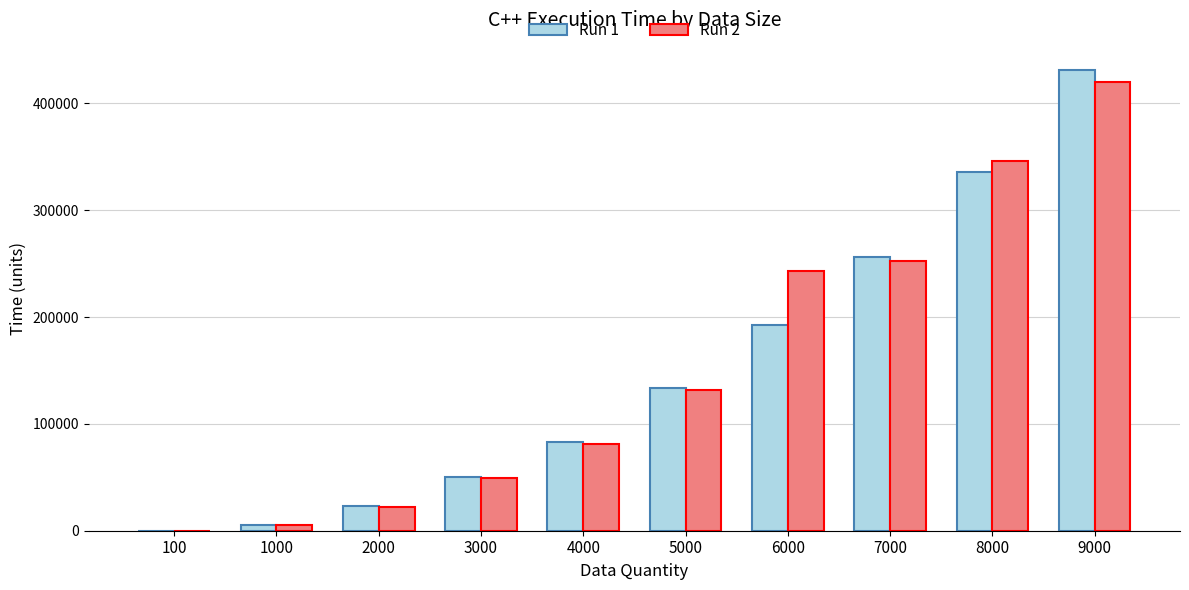

Reading left to right, extract all data points from this chart.

Run 1: 100=128	1000=5519	2000=23465	3000=50683	4000=83041	5000=133142	6000=192703	7000=256574	8000=335418	9000=431277
Run 2: 100=76	1000=5049	2000=22064	3000=49720	4000=81549	5000=131390	6000=242881	7000=252102	8000=346309	9000=419710